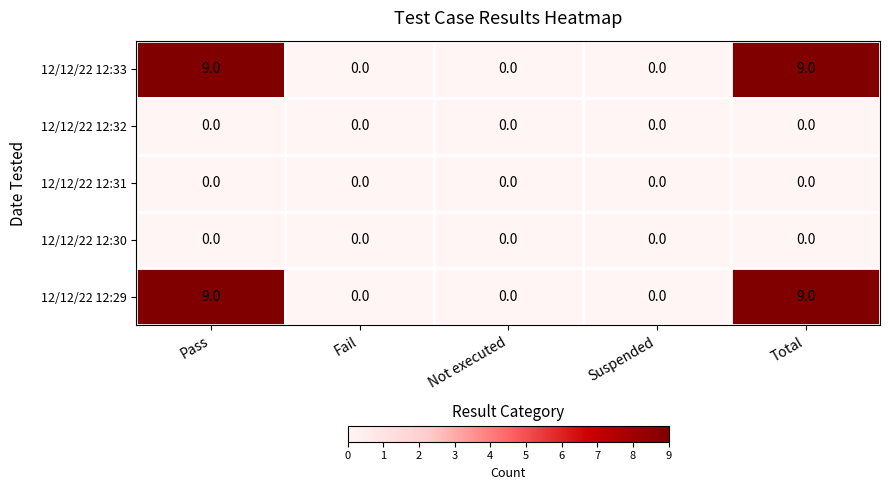

What is the maximum value shown in the chart?

9